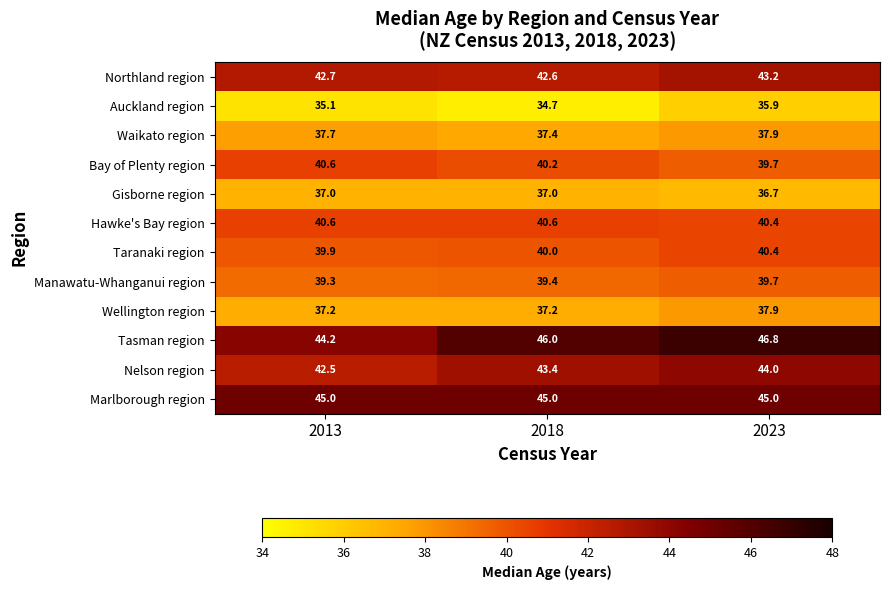

The value of Auckland region at 2013 is 35.1. True or false?

True